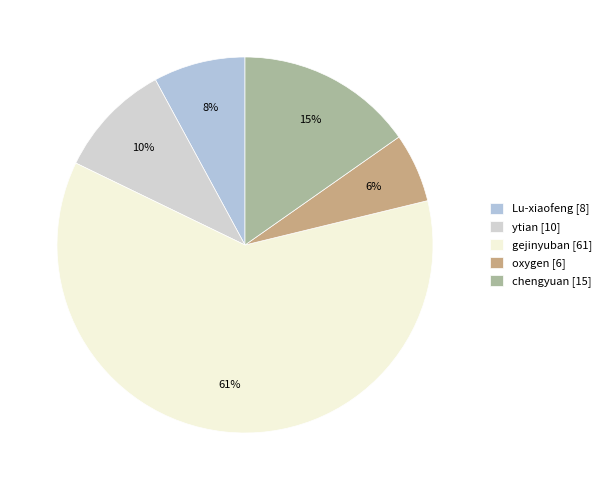

To the nearest percent, what is the combined percentage of ytian and chengyuan?

25%